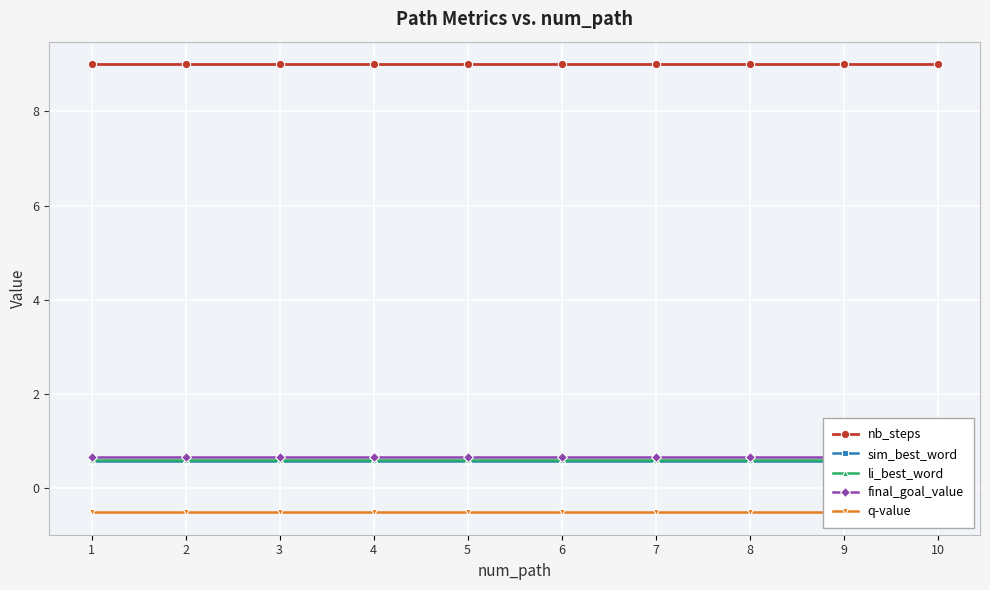

What are all the series names shown in the legend?

nb_steps, sim_best_word, li_best_word, final_goal_value, q-value